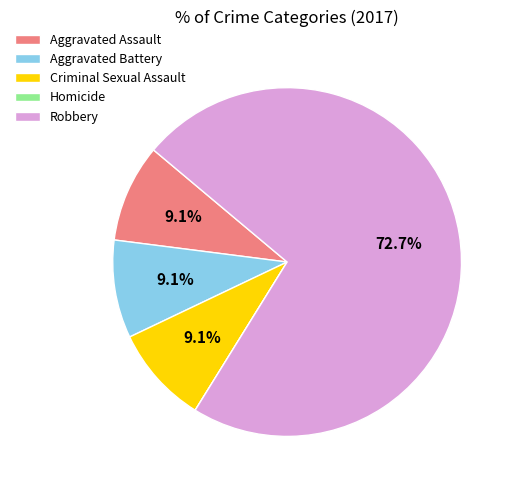

The Aggravated Battery slice represents 1% of the pie. True or false?

False